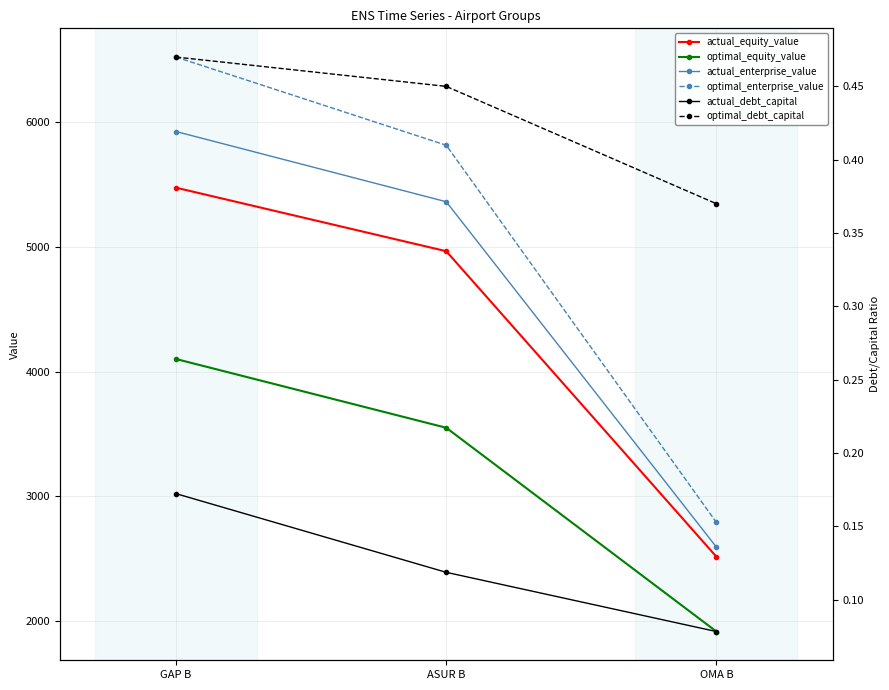

What is the value of the optimal_equity_value point at the 2nd from the left?

3549.8